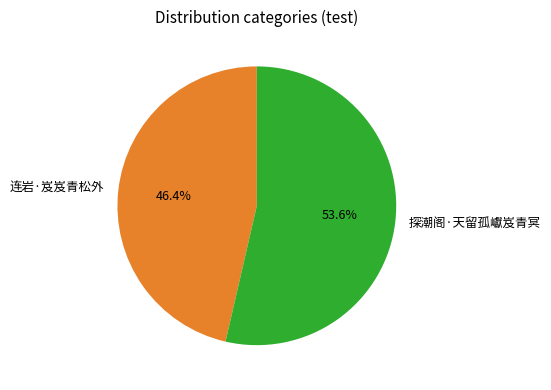

Which slice is the smallest?

连岩·岌岌青松外